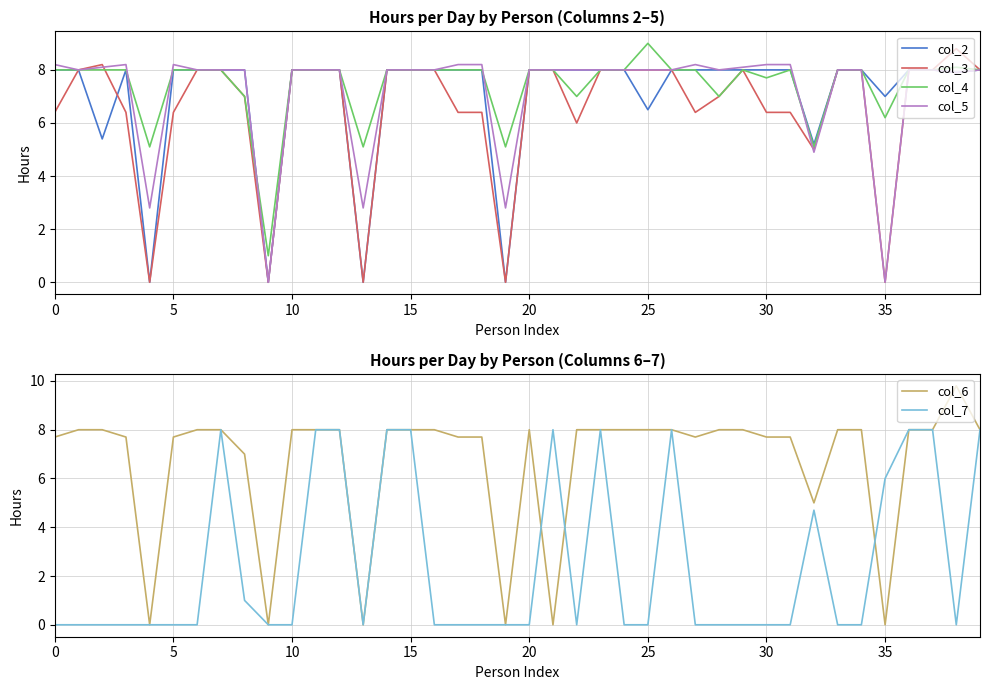

The value of col_3 at 26 is 8.0. True or false?

True